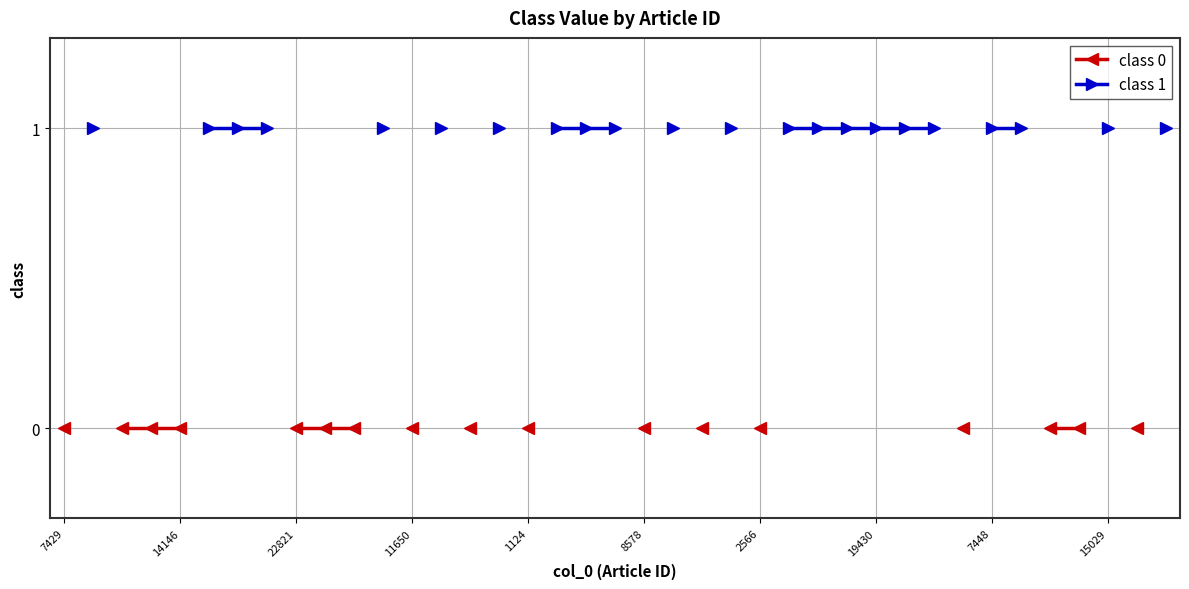

Is this an area chart (filled region under the line)?

No